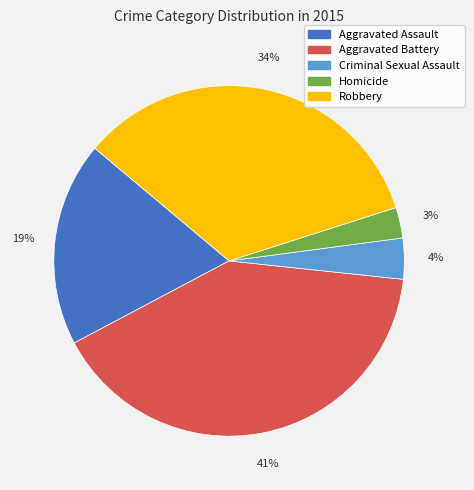

How many slices are in this pie chart?

5